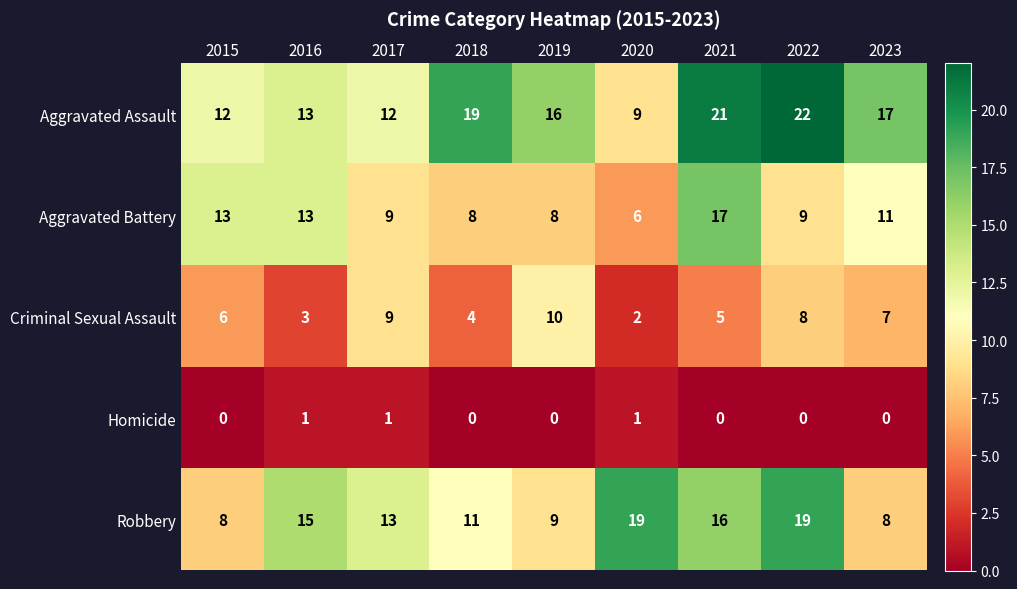

Where does the Robbery series first go above 13?

2016